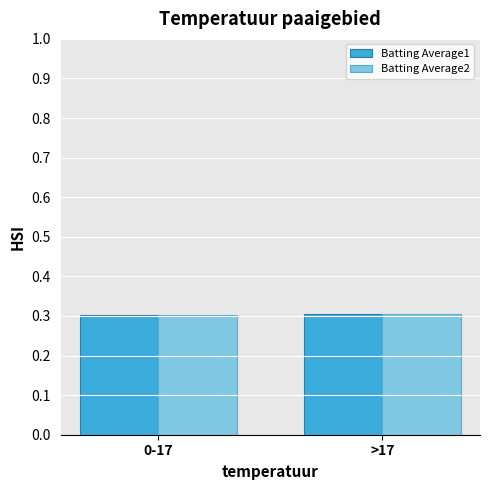

The Batting Average1 series shows 0.3 at 0-17. True or false?

True